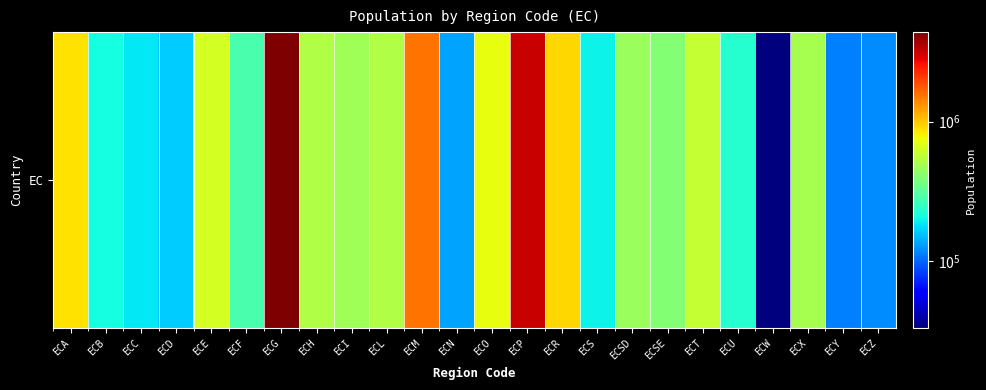

Which category has the highest value across all series?

ECG